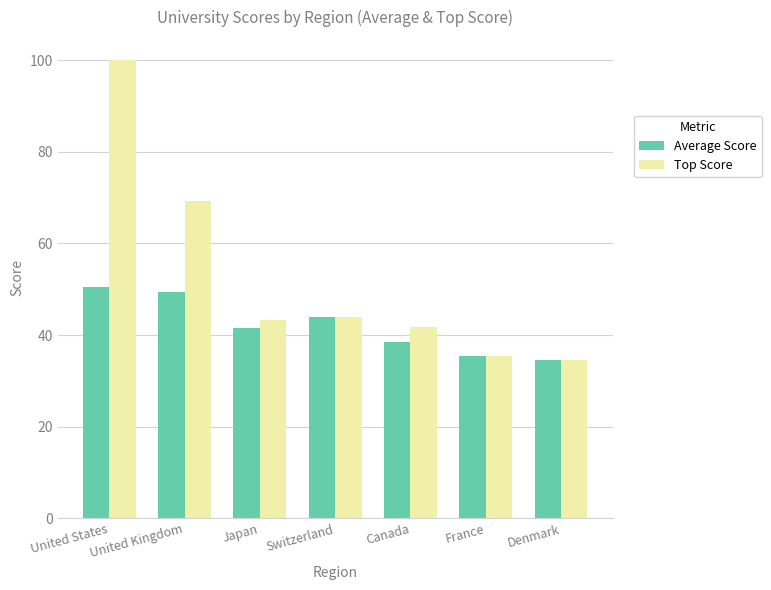

True or false: Average Score has a value of 70.3 at United Kingdom.

False